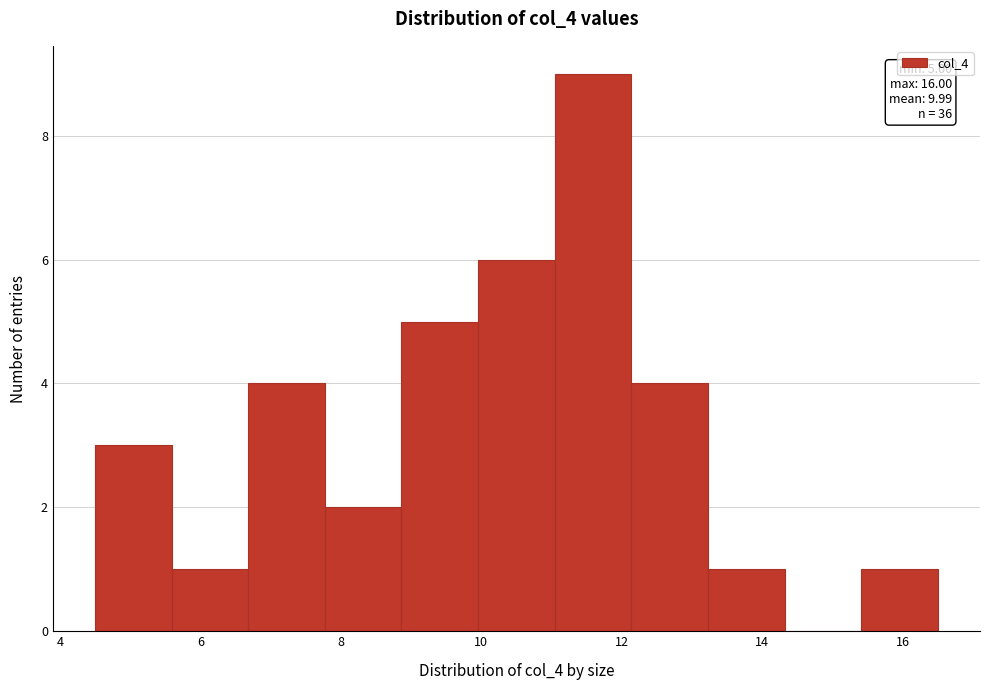

Over which range of the x-axis is the bar tallest?

11.0 to 12.2